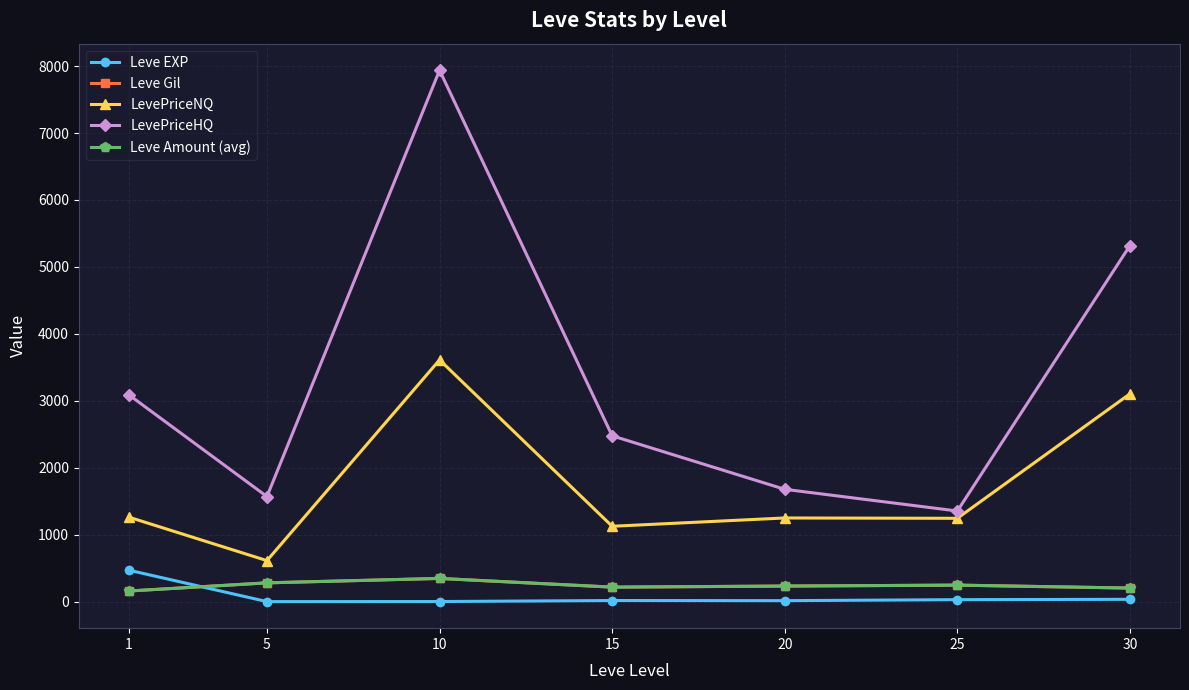

How many interior local valleys does the Leve Gil series have?

1